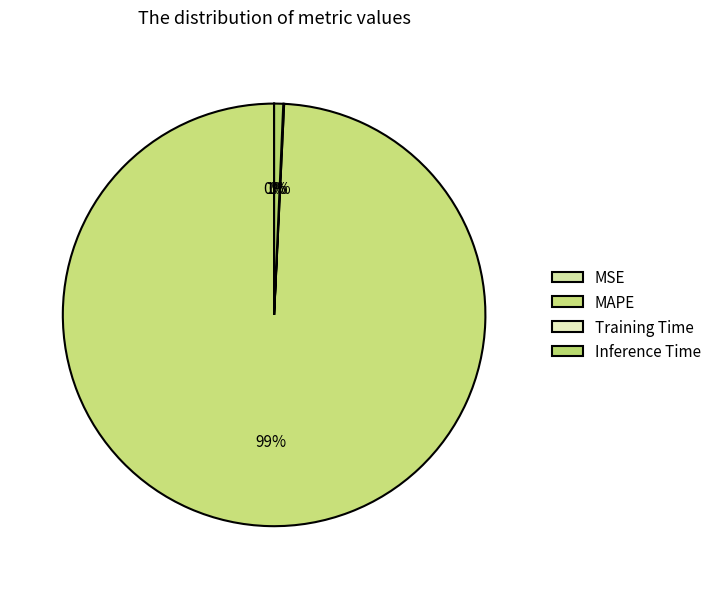

What portion of the pie excludes Inference Time?

99.3%